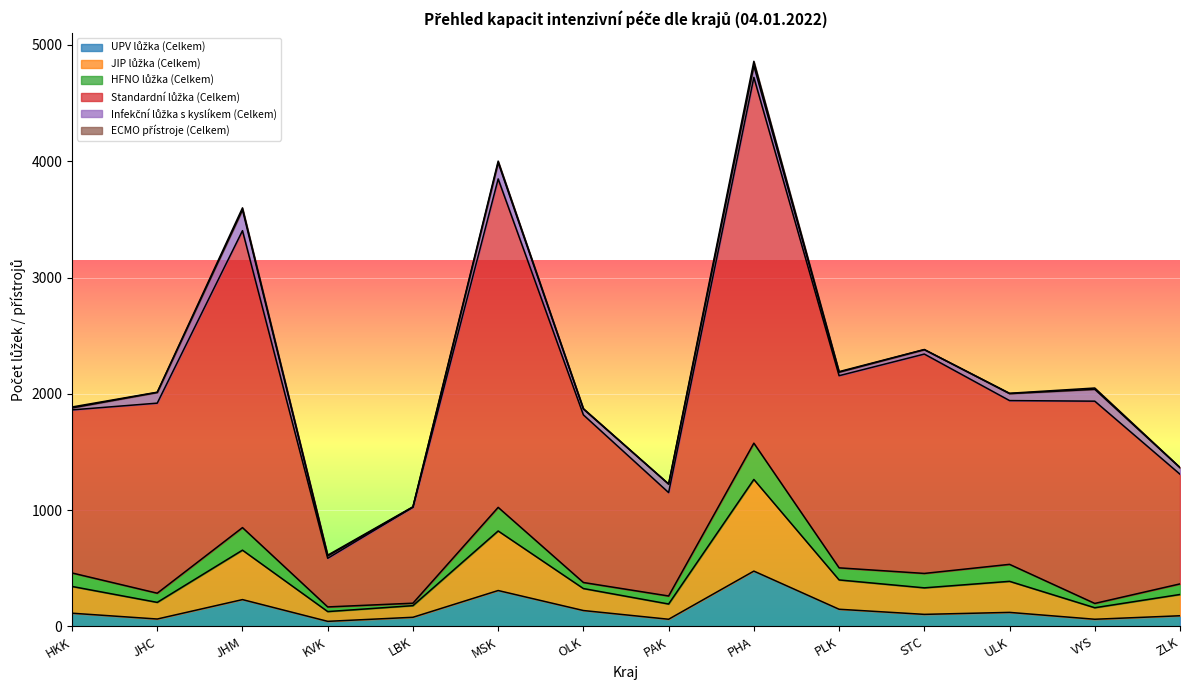

True or false: UPV lůžka (Celkem) and JIP lůžka (Celkem) cross at least once.

False